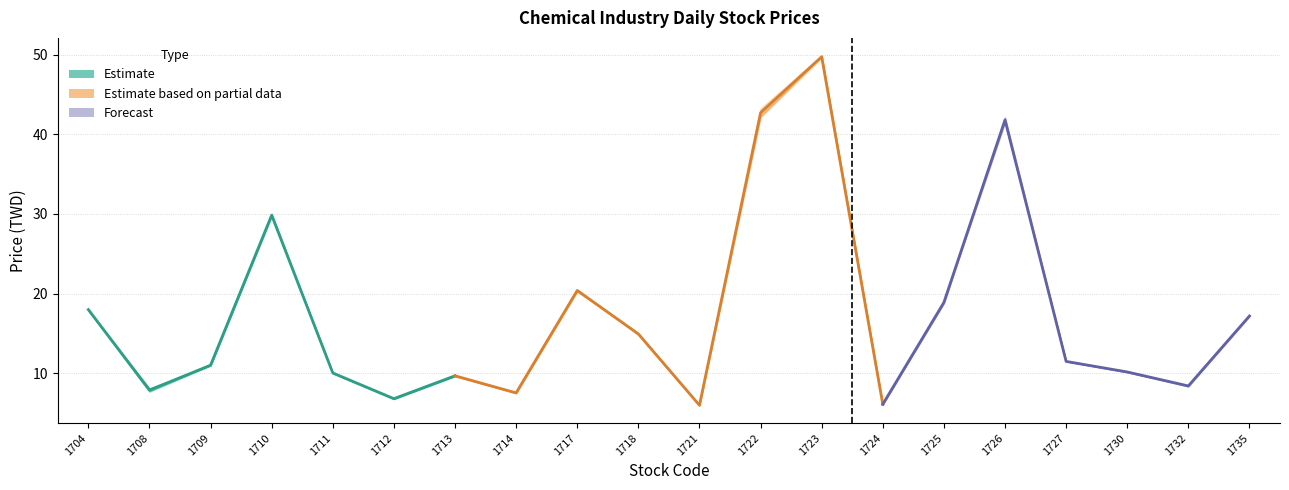

How many data points in Close are less than 11?

9